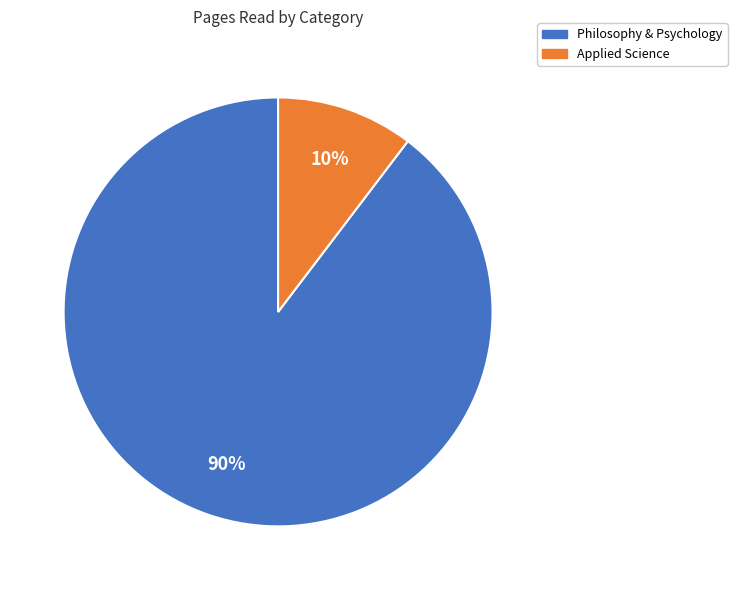

Do Applied Science and Philosophy & Psychology together represent more than half of the pie?

Yes